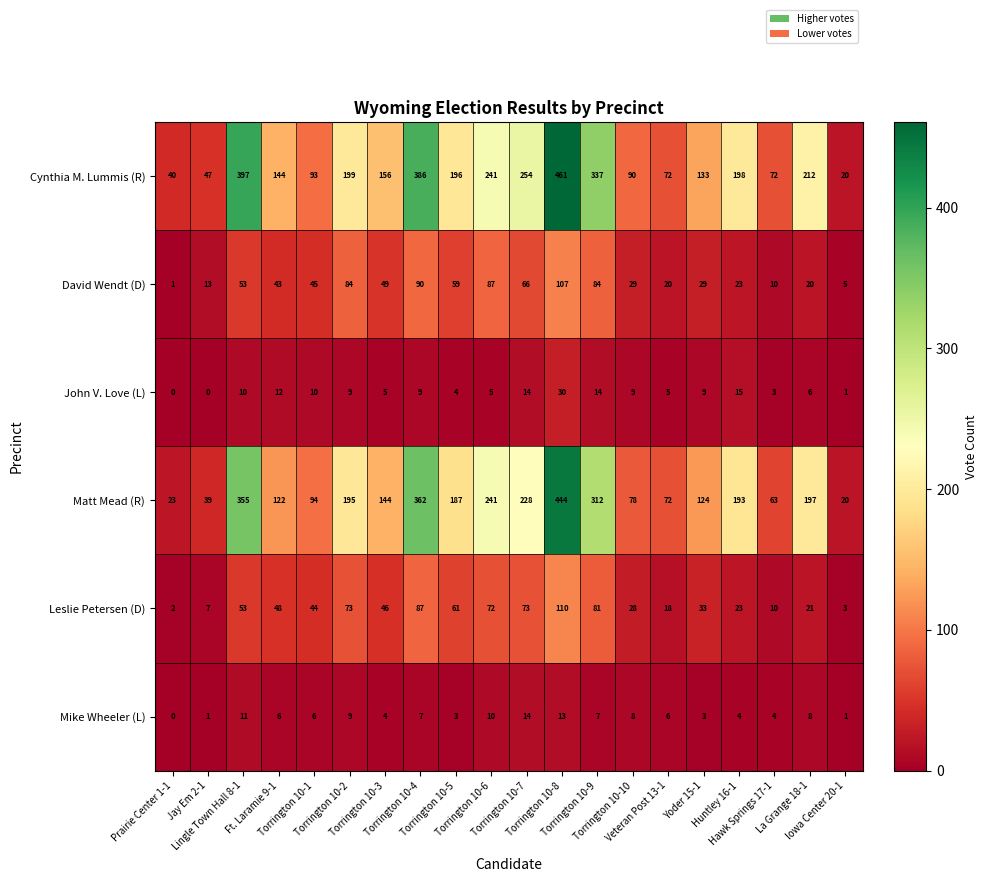

Which series has the largest total across all categories?

Cynthia M. Lummis (R)